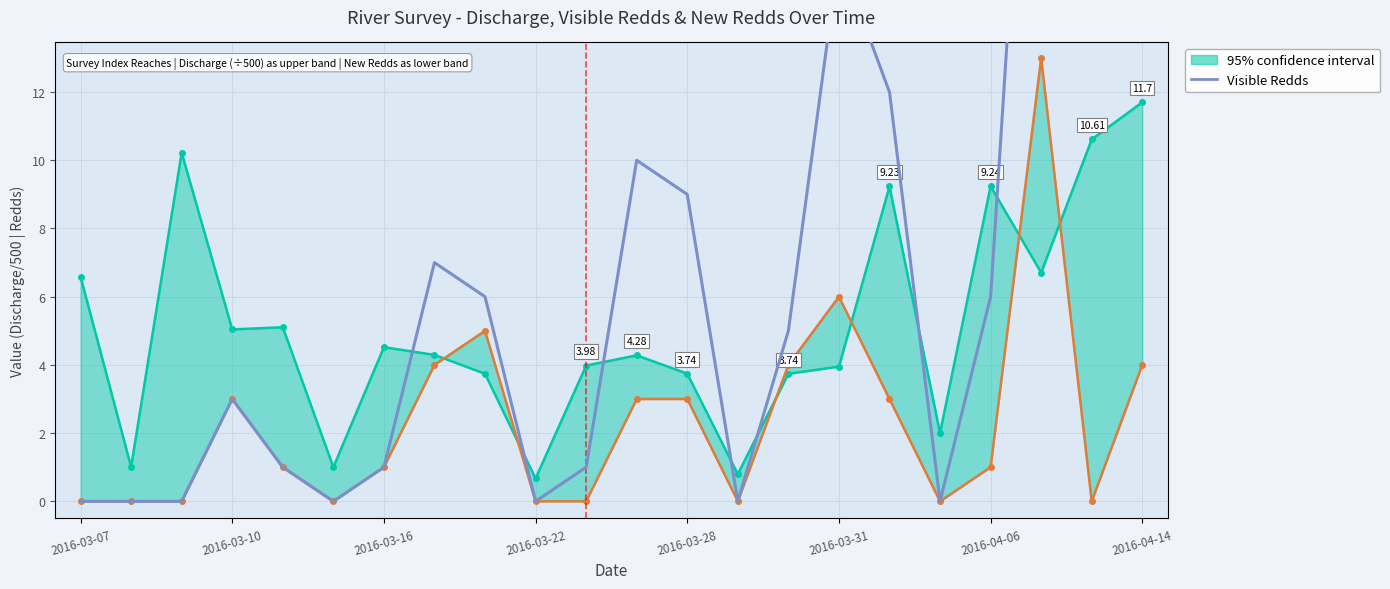

Reading left to right, what are all the values shown in this chart?

0	0	0	3	1	0	1	7	6	0	1	10	9	0	5	16	12	0	6	29	29	14